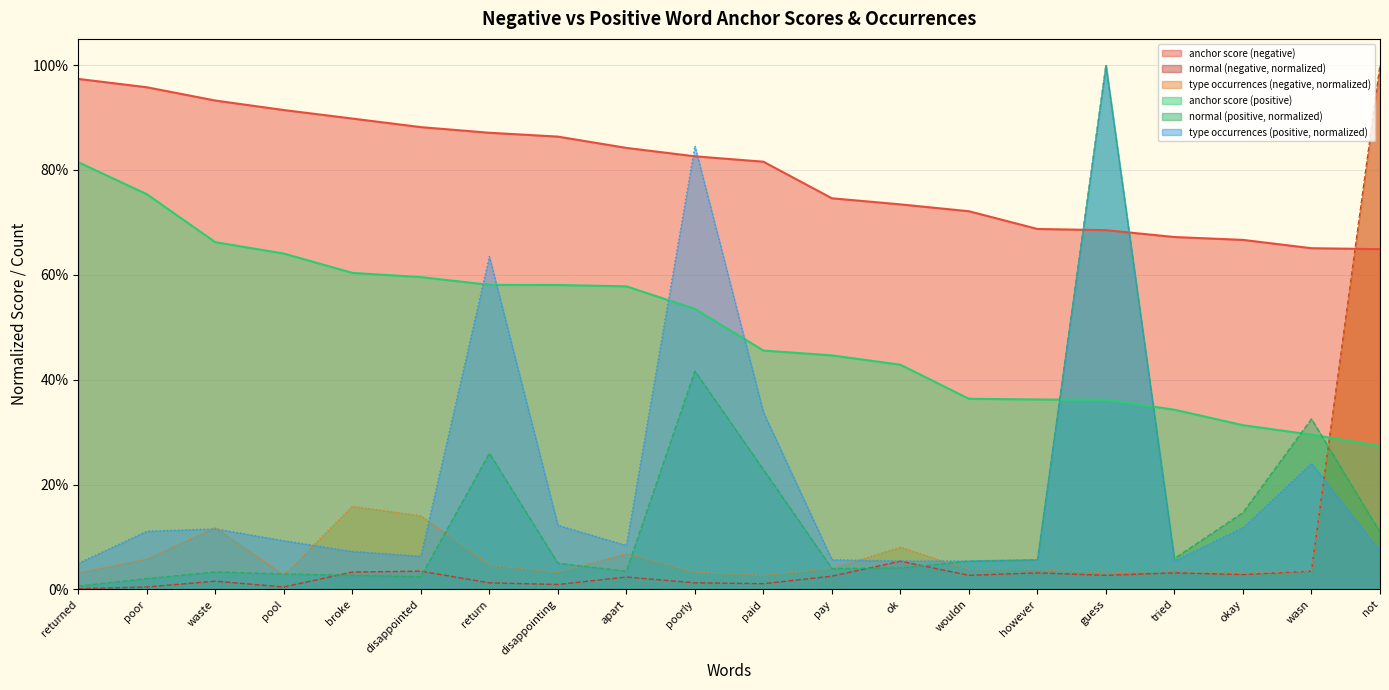

Is it true that anchor score (negative) equals 0.9 at return?

True